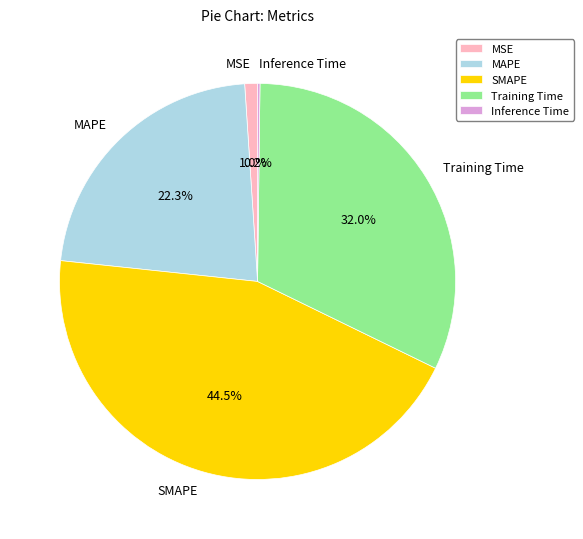

What portion of the pie excludes Training Time?

68.0%